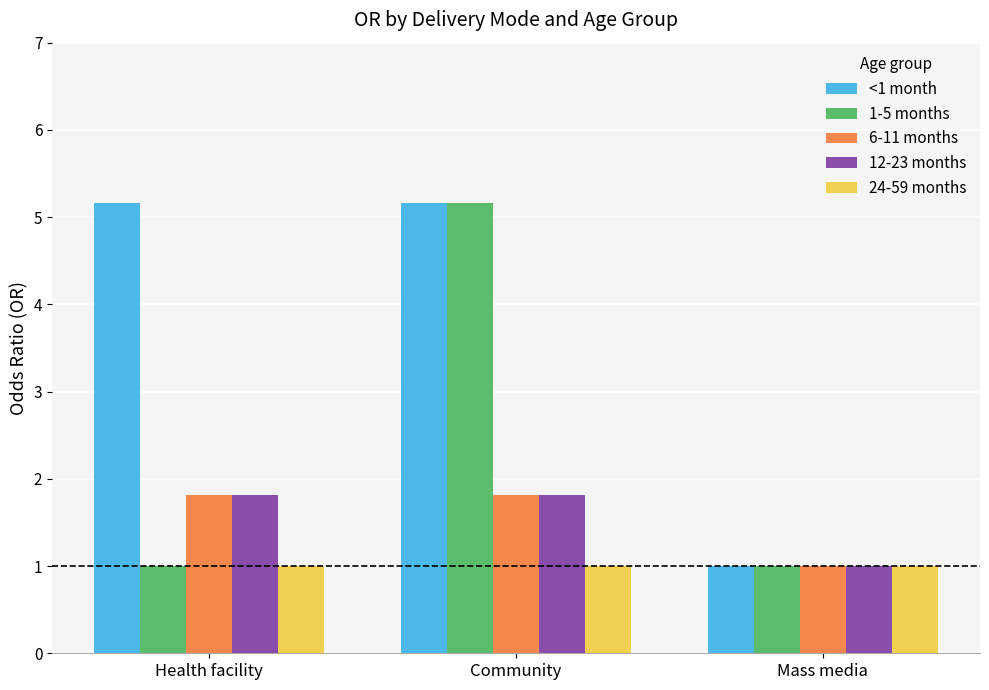

Which series has the largest total across all categories?

<1 month